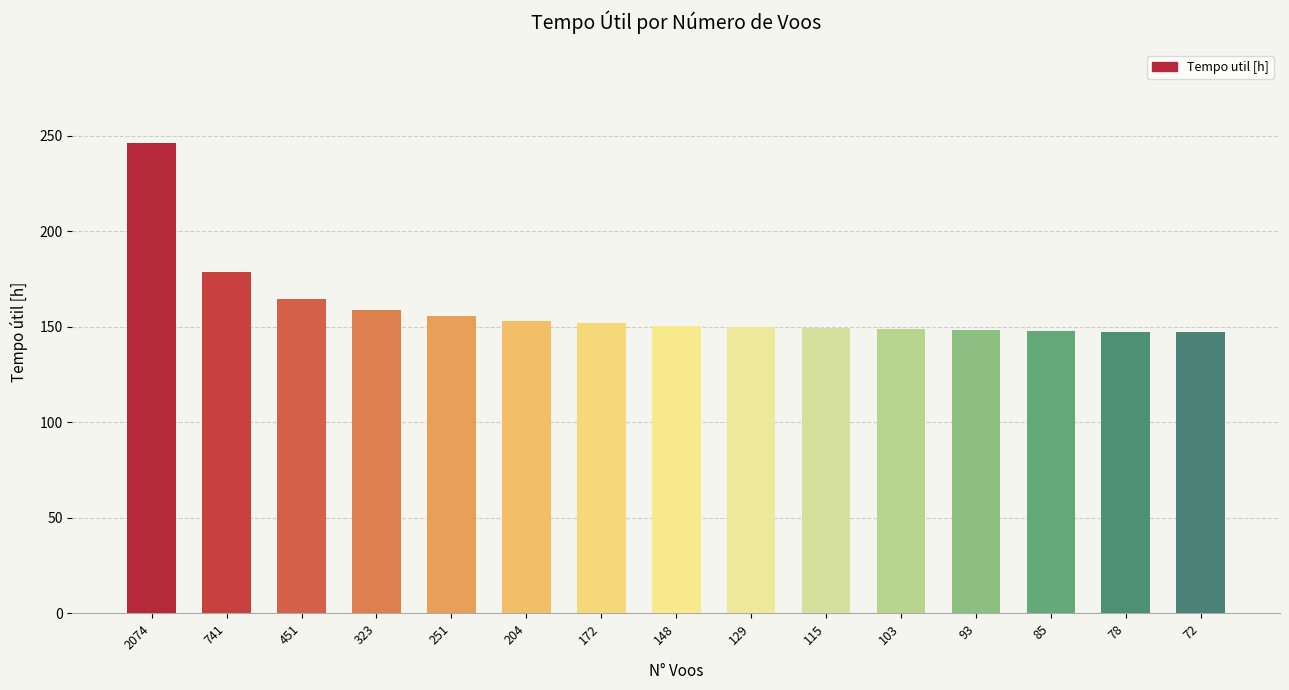

Approximately how many times larger is the value at 2074 compared to 741?

1.4